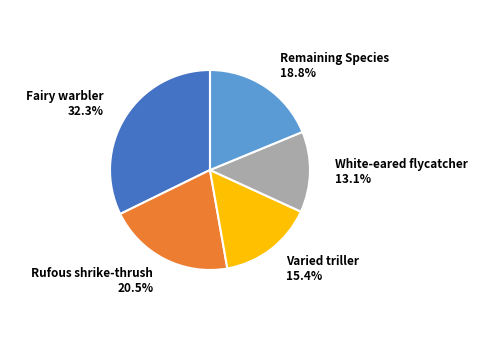

Do Fairy warbler and Remaining Species together represent more than half of the pie?

Yes